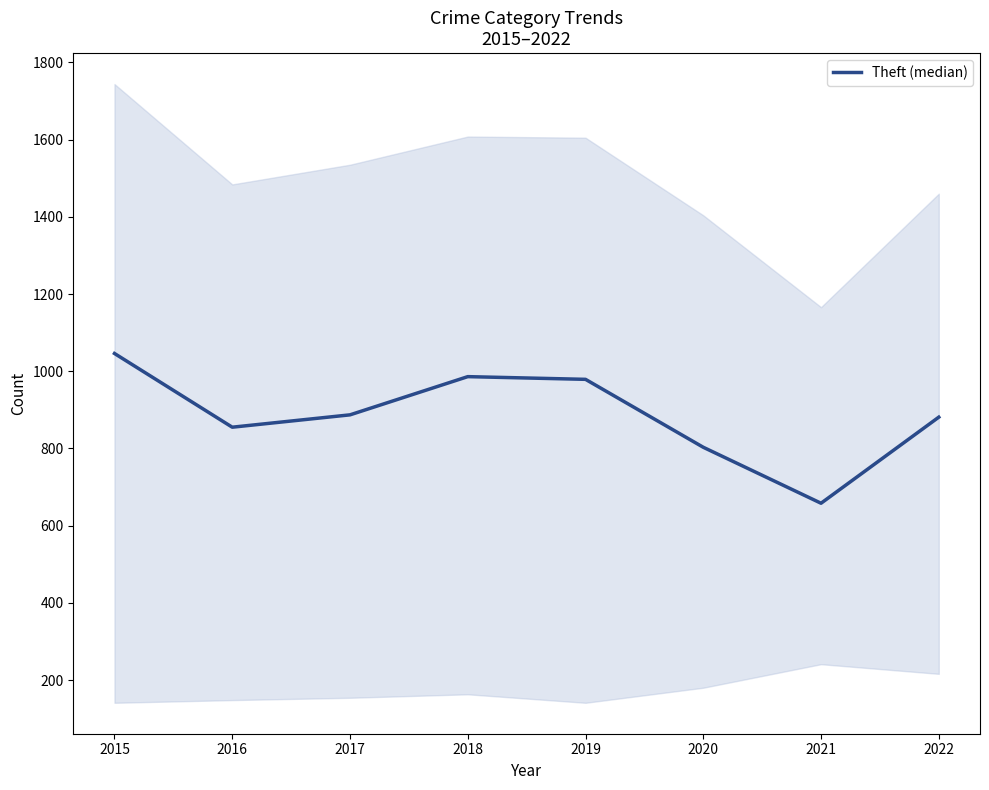

Reading left to right, list all the values displayed in this chart.

2015=1046	2016=855	2017=887	2018=986	2019=979	2020=803	2021=658	2022=881